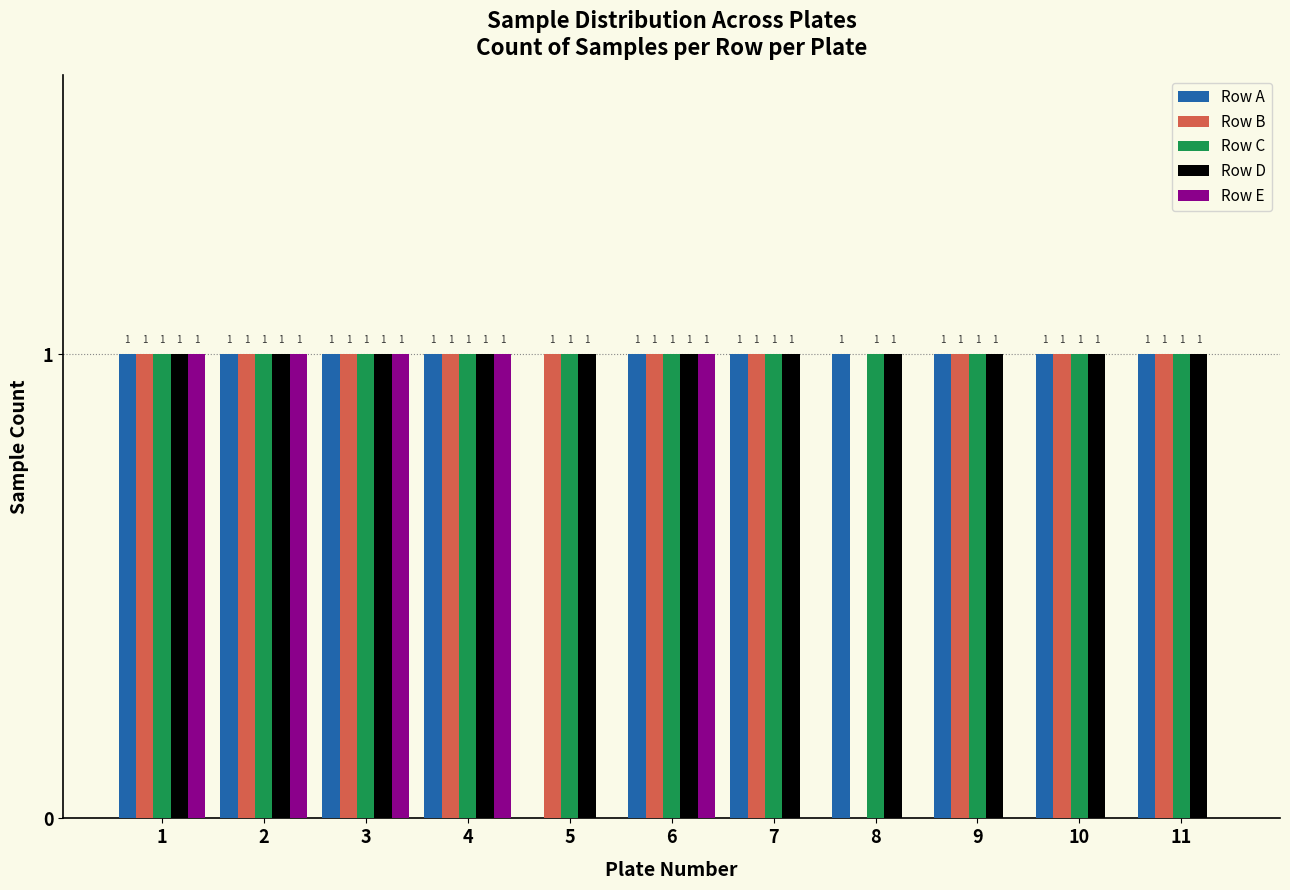

How many Row B values are between 1 and 2?

10